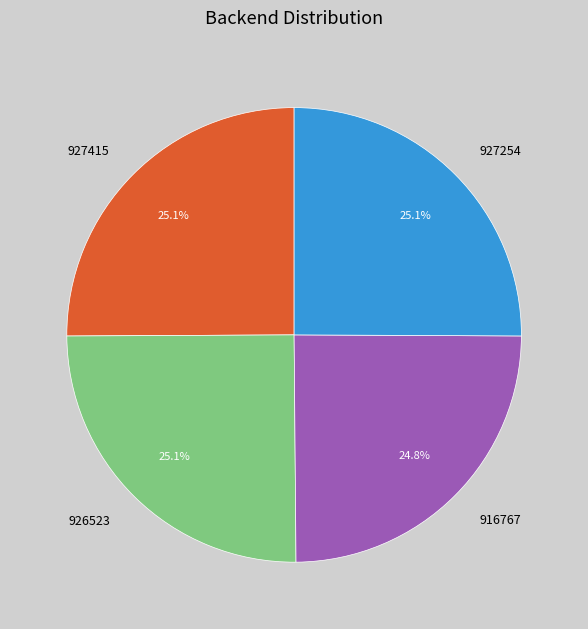

Is 927415 the majority of the pie?

No